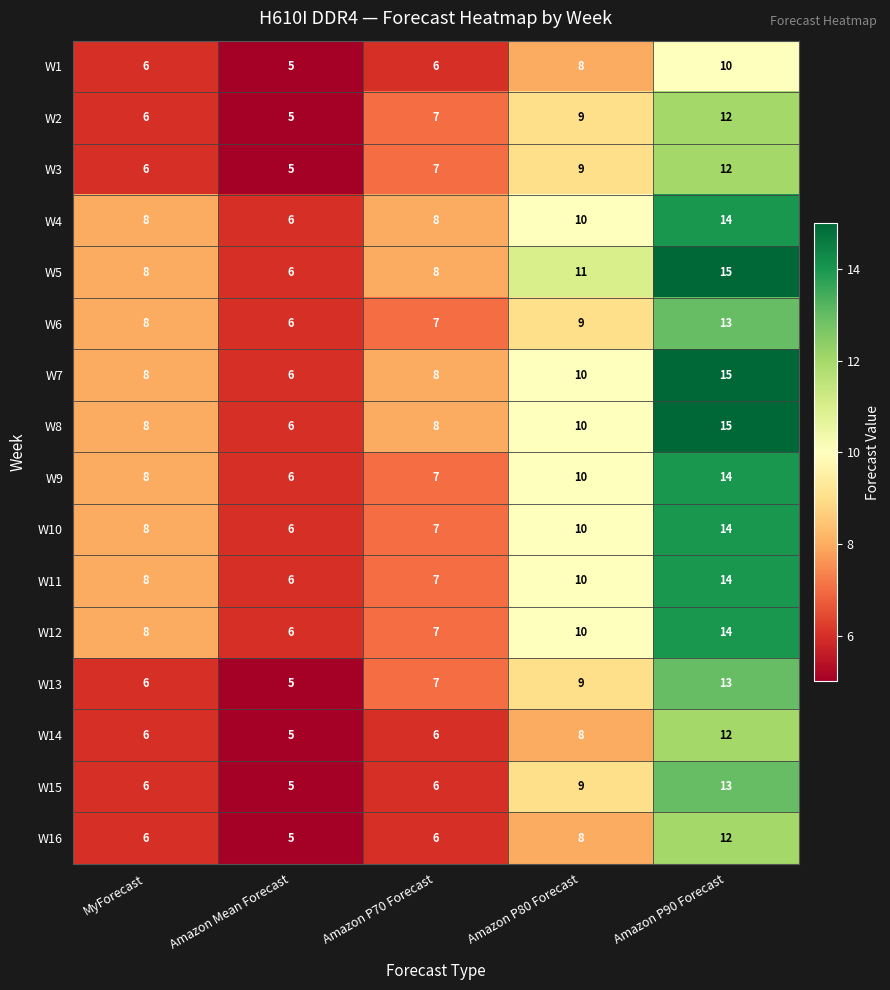

What is the smallest value displayed?

5